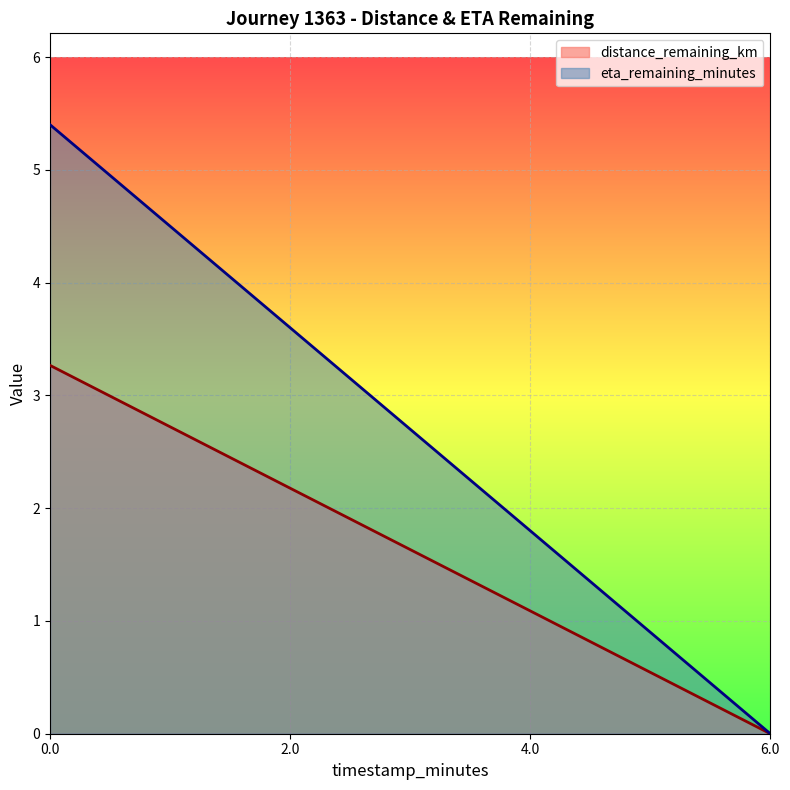

True or false: eta_remaining_minutes and distance_remaining_km cross at least once.

False